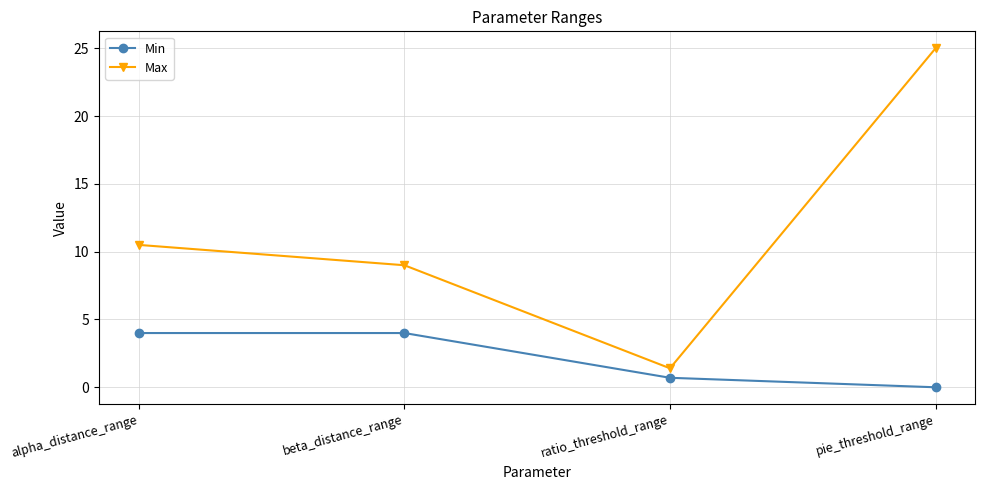

Which series has the largest total across all categories?

Max